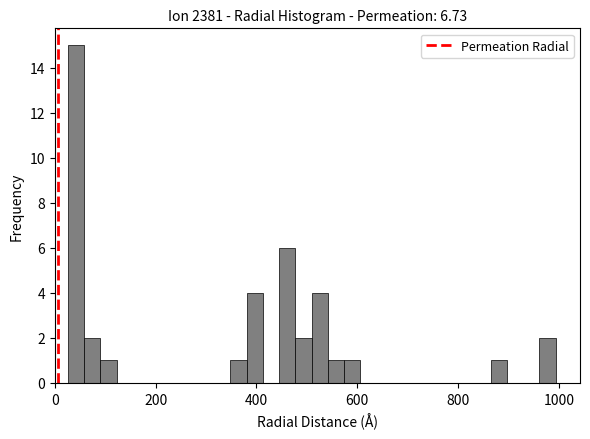

Around what value on the x-axis is the tallest bar? Give the approximate position of its centre, as read against the axis.

40